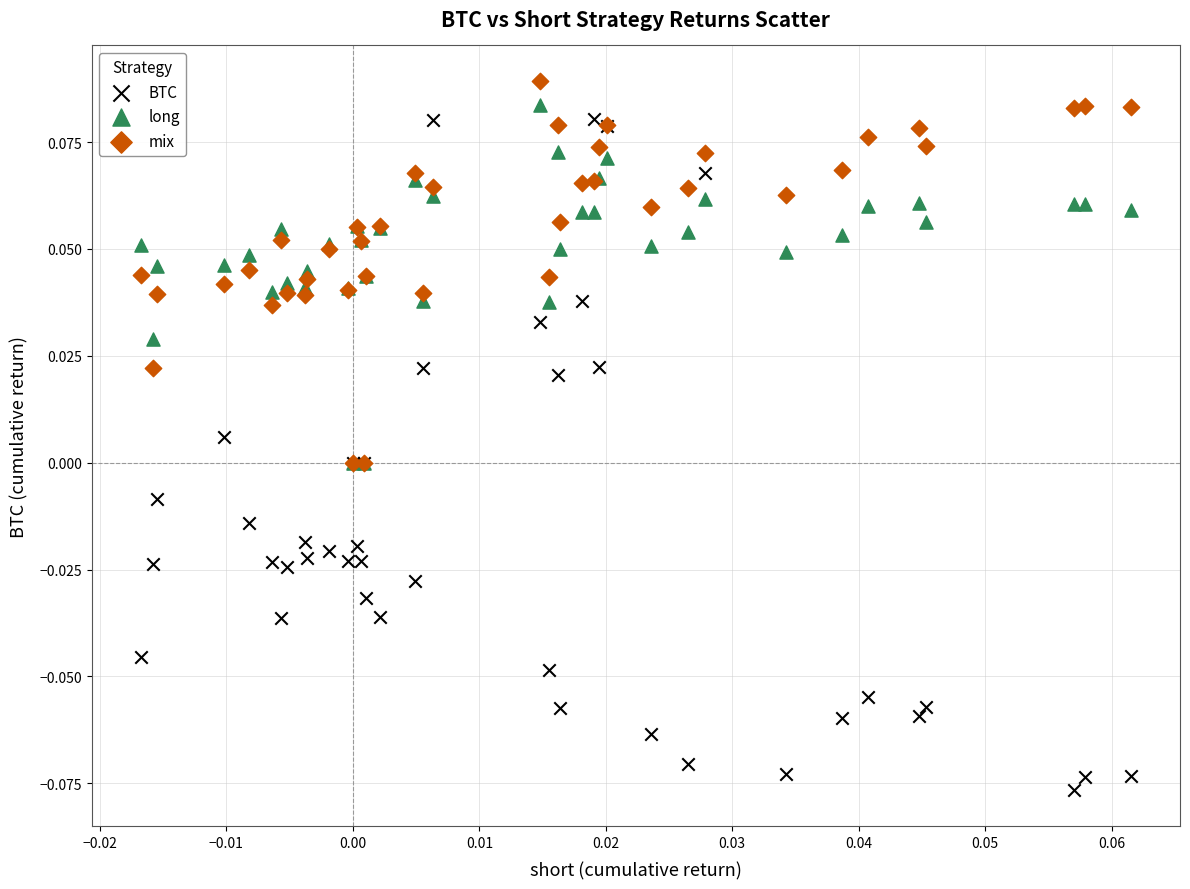

What are all the series names shown in the legend?

BTC, long, mix